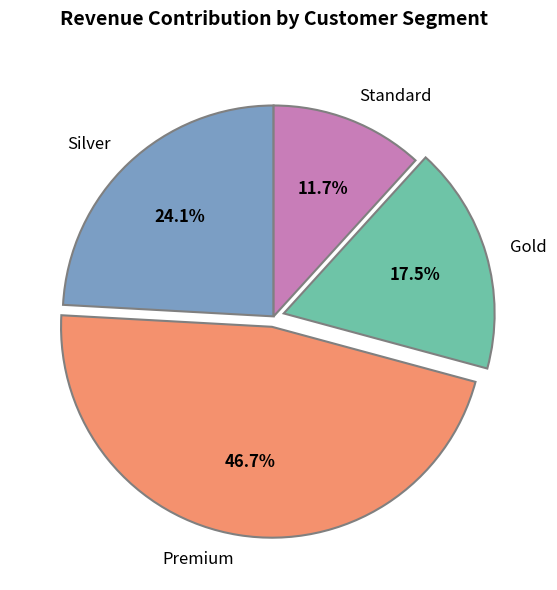

Which slice is the smallest?

Standard